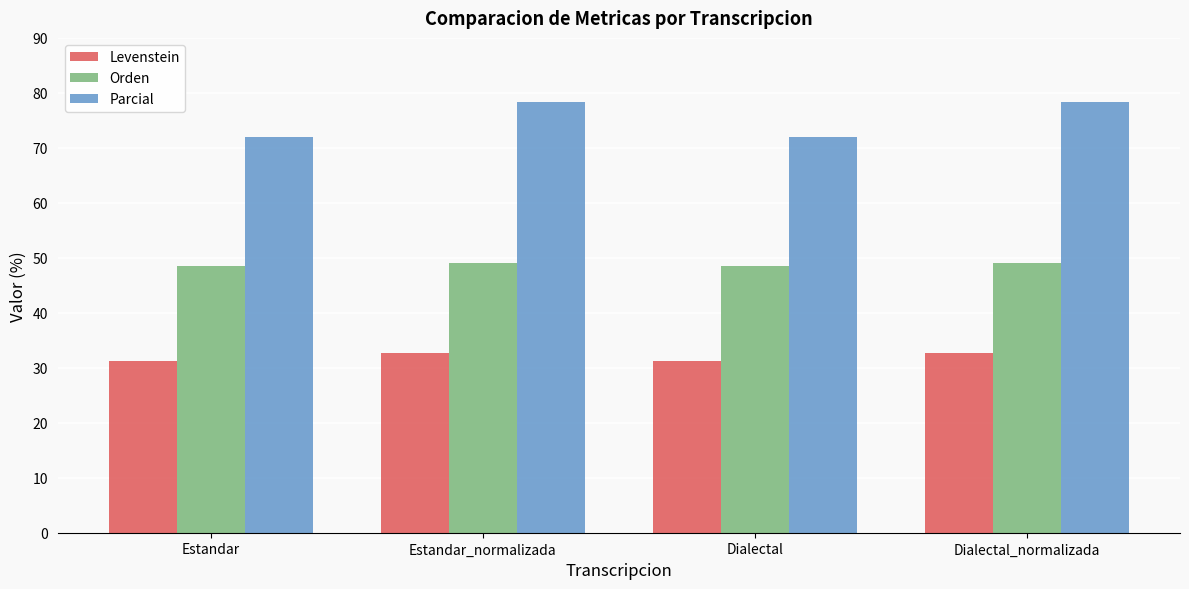

Reading right to left, what are all the values shown in this chart?

Levenstein: 32.7	31.3	32.7	31.3
Orden: 49.1	48.4	49.1	48.4
Parcial: 78.3	71.9	78.3	71.9